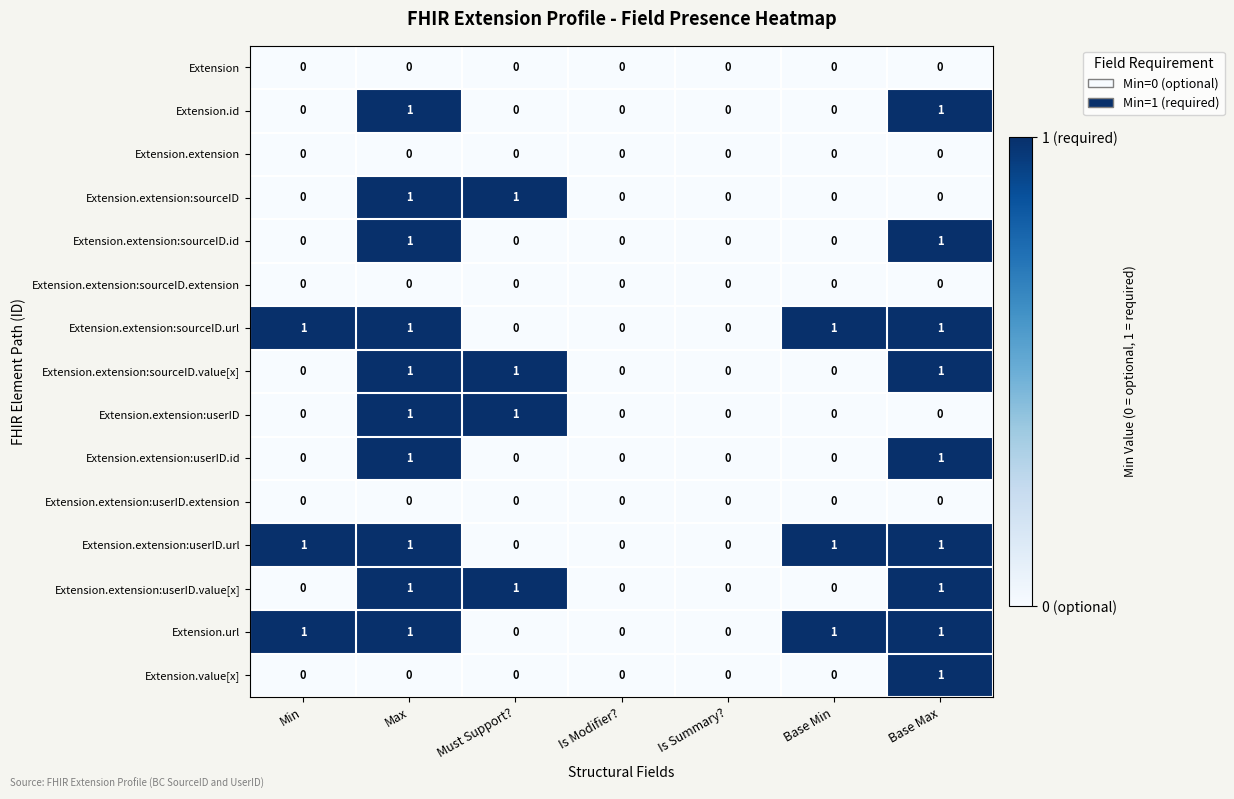

What is the sum of all Extension.extension:sourceID.url values?

4